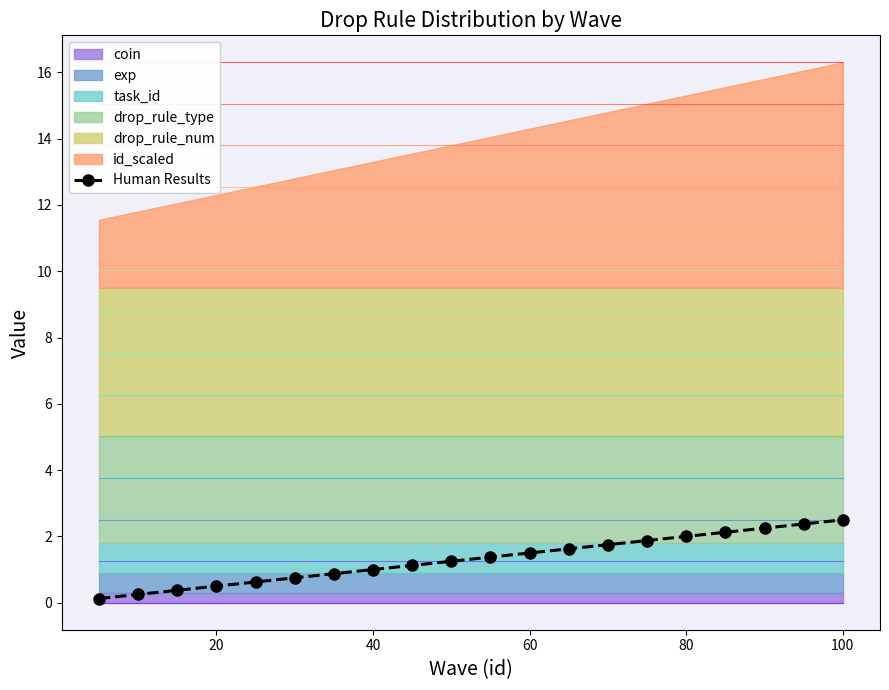

True or false: there are more than 0 points higher than both neighbors.

False